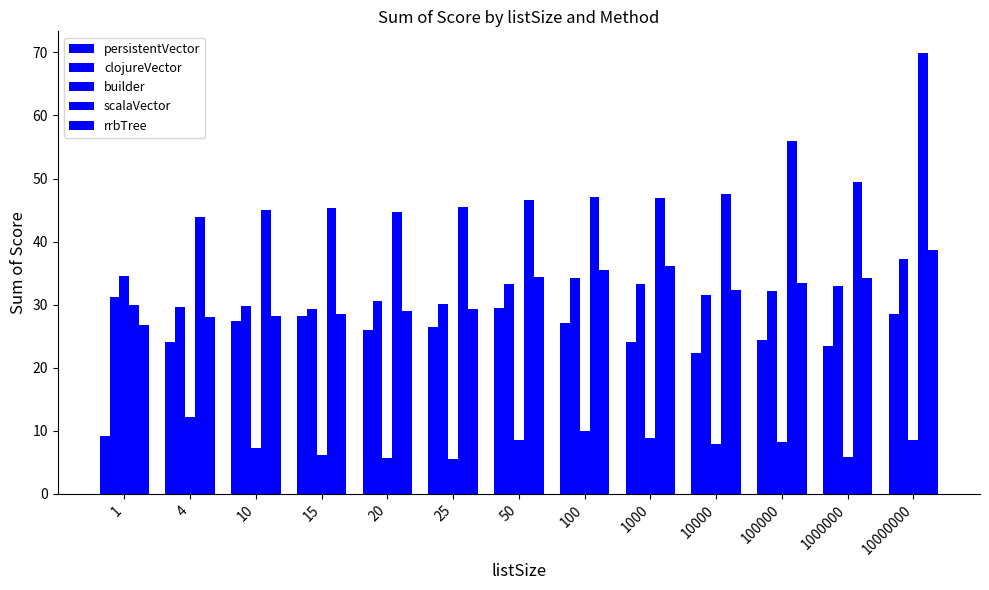

At which category is the sum across all series the highest?

10000000